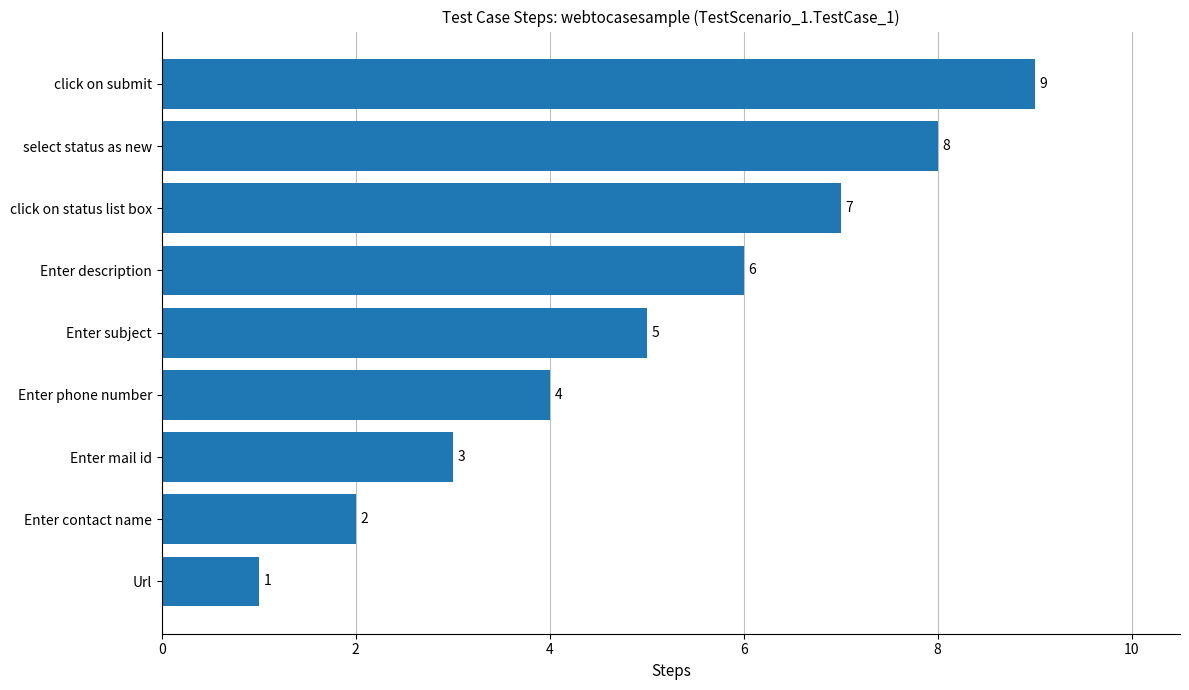

The value at Url is 1. True or false?

True